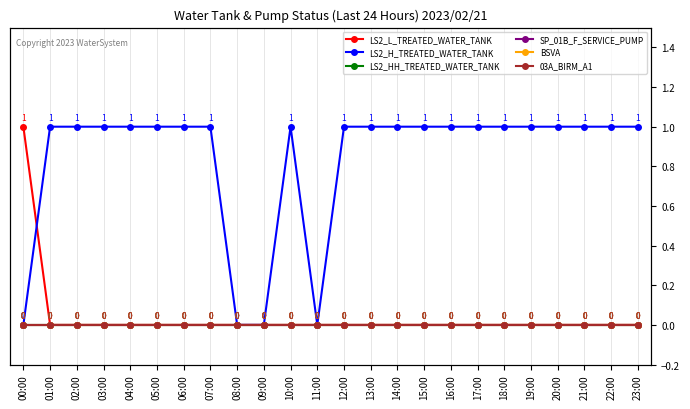

What is the difference between the highest and lowest values at 15:00?

1